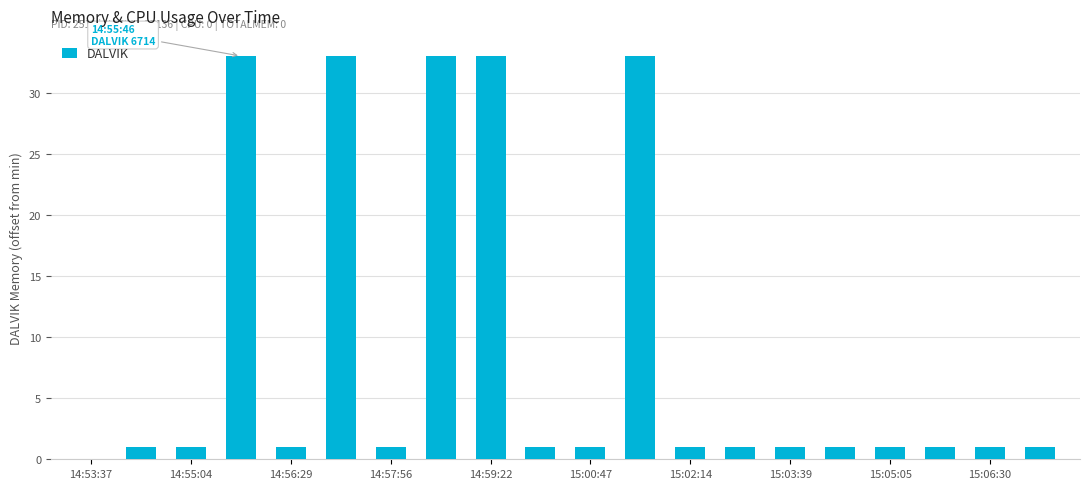

Reading left to right, extract all data points from this chart.

0	1	1	33	1	33	1	33	33	1	1	33	1	1	1	1	1	1	1	1